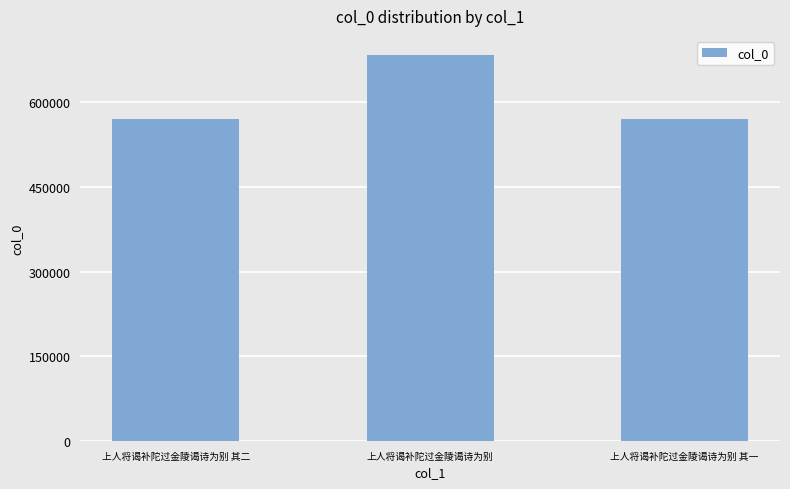

What value does the data have at 上人将谒补陀过金陵谒诗为别?

683914